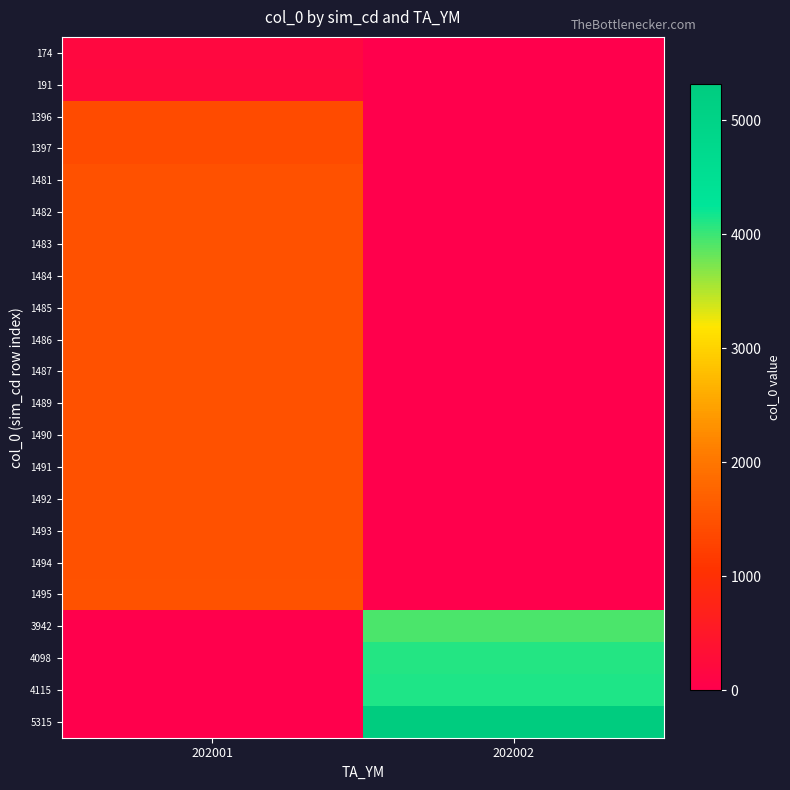

What is the difference between the highest and lowest values at 202002?

5315